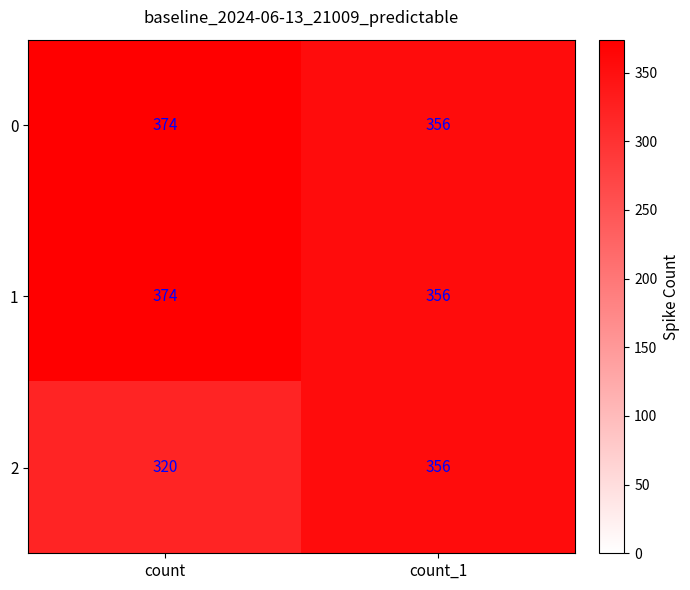

What is the total value across all series at count?

1068